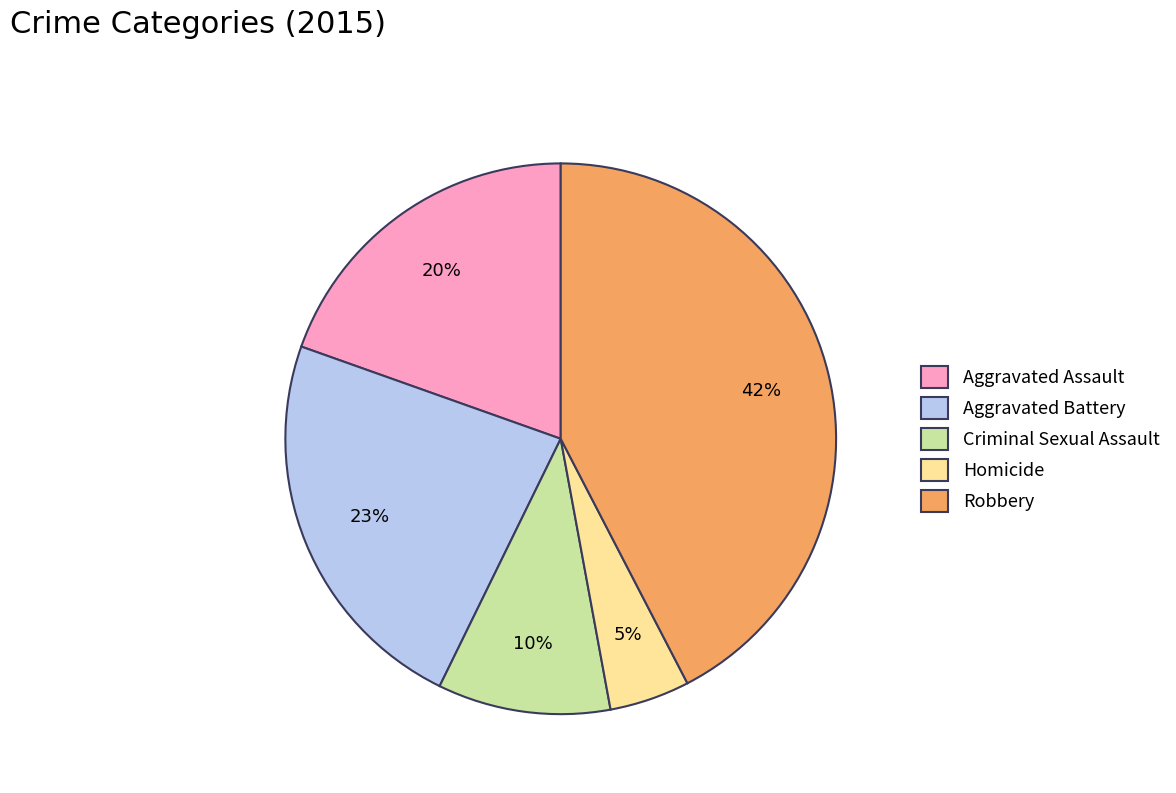

Is Homicide the majority of the pie?

No